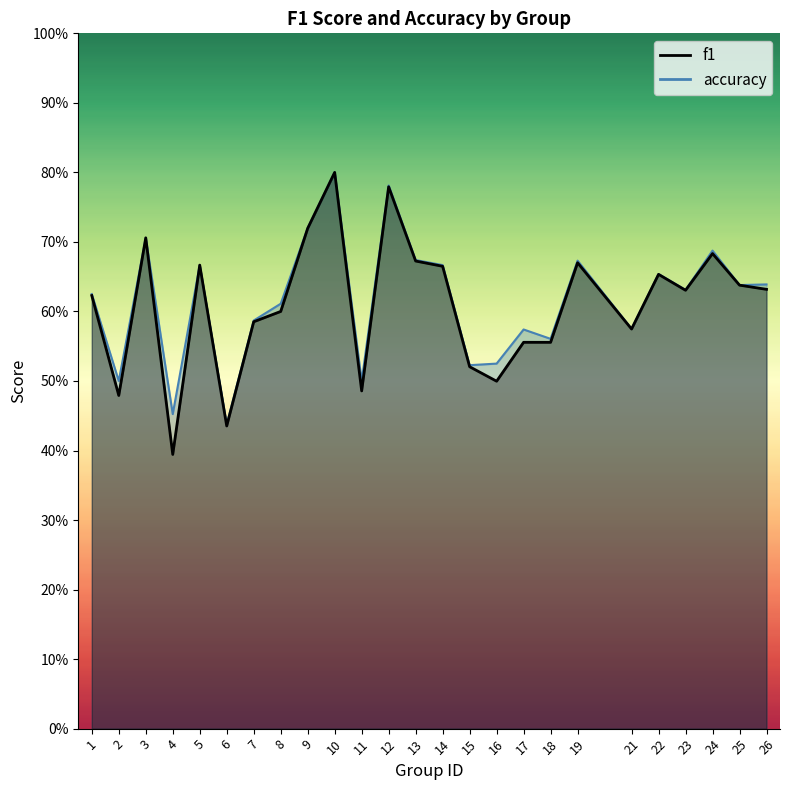

Rank the series at 21 from lowest to highest value.

f1, accuracy